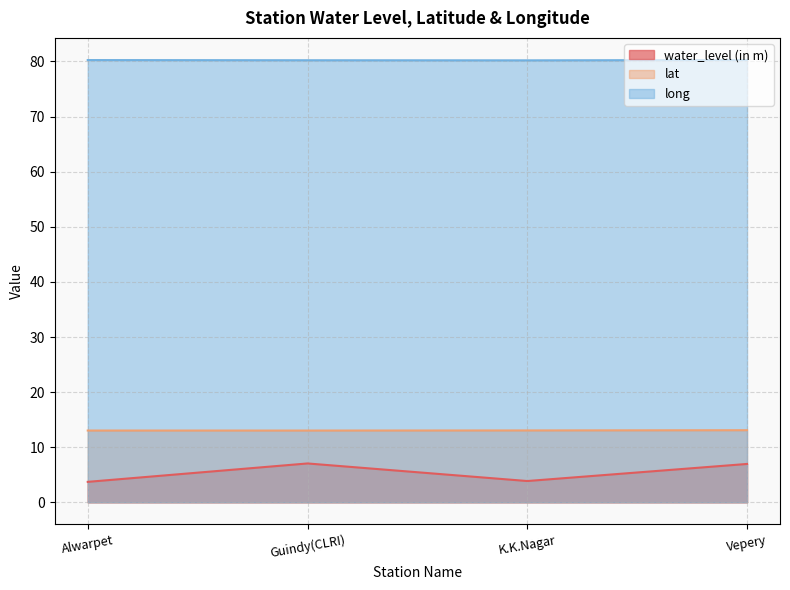

At which category does long reach its first local valley?

K.K.Nagar